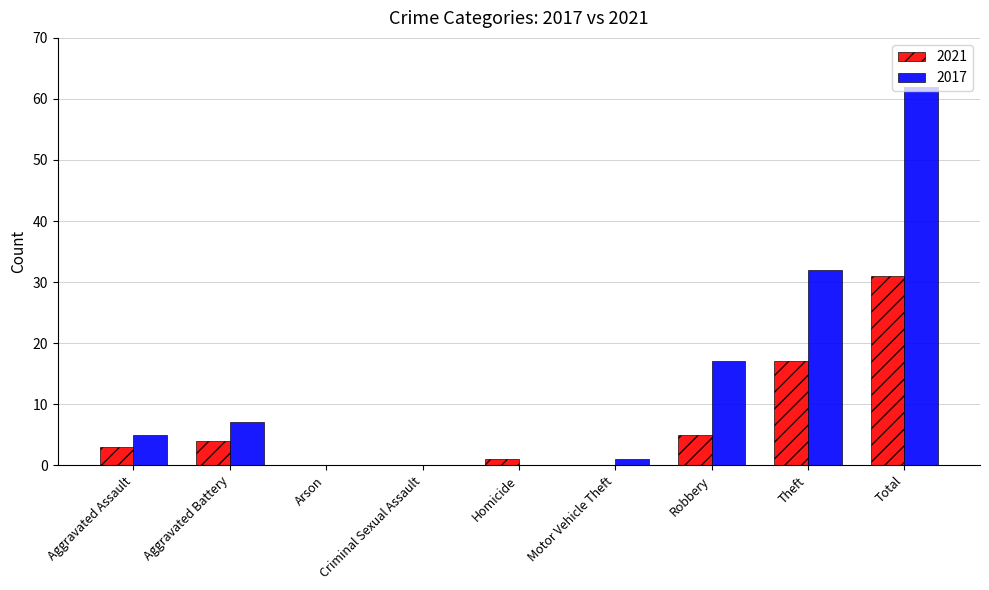

What is the spread (max minus min) of values at Robbery?

12